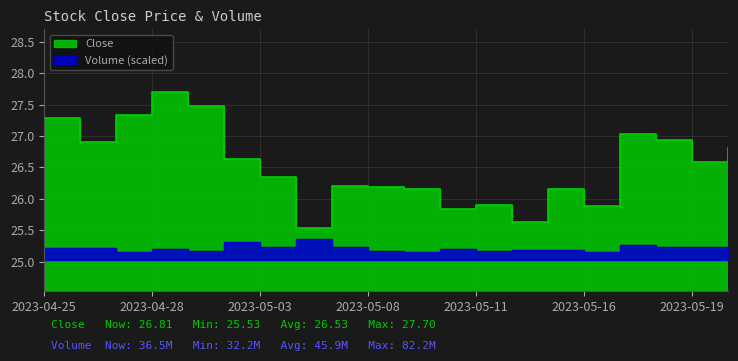

At how many categories does at least one series exceed 25?

20